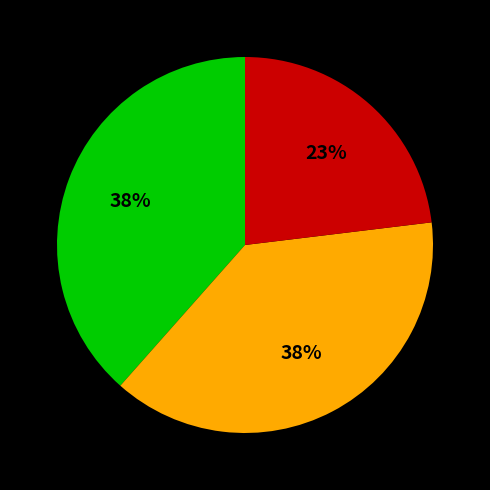

Does any single category account for the majority?

No